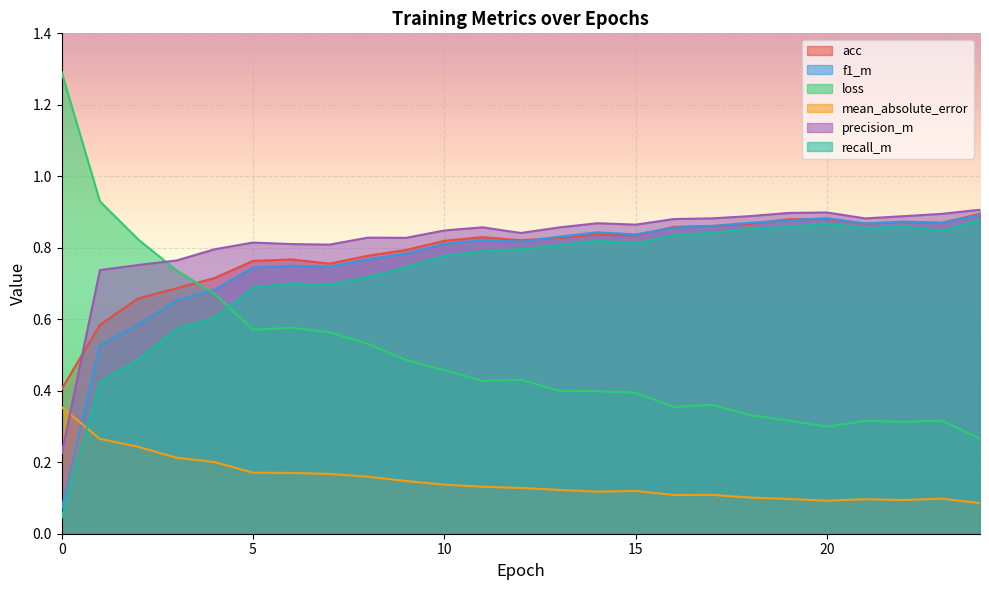

At which category is the sum across all series the highest?

19